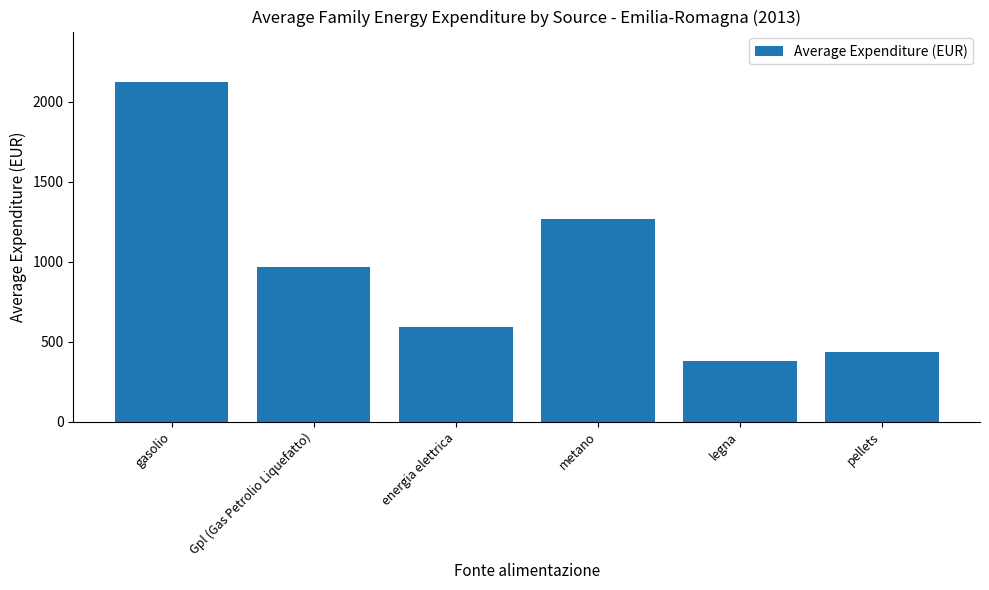

List the labels in order of value, smallest first.

legna, pellets, energia elettrica, Gpl (Gas Petrolio Liquefatto), metano, gasolio